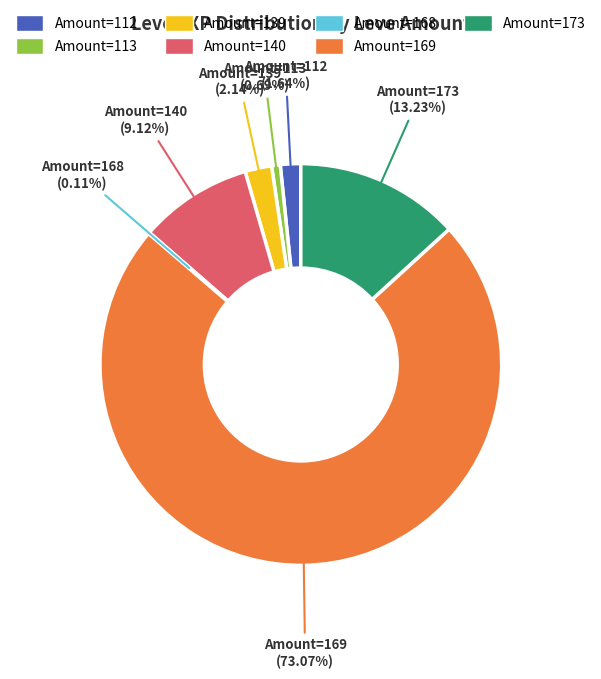

Is there any slice that represents more than half of the pie?

Yes